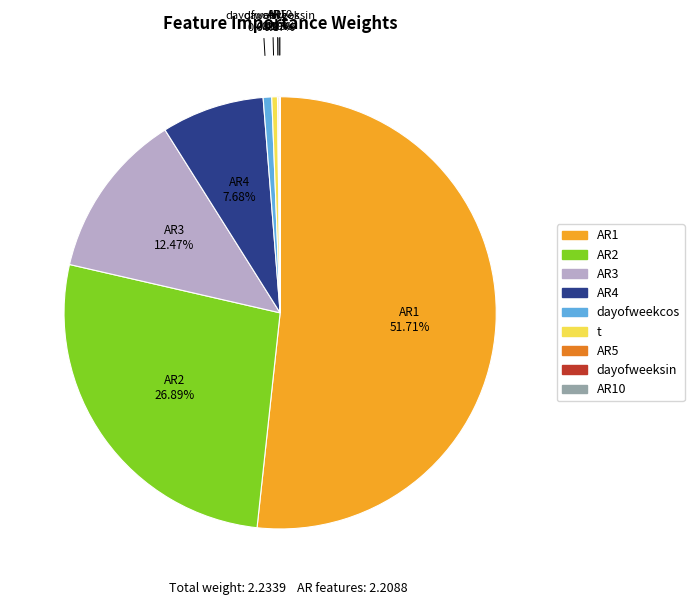

Does any single category account for the majority?

Yes